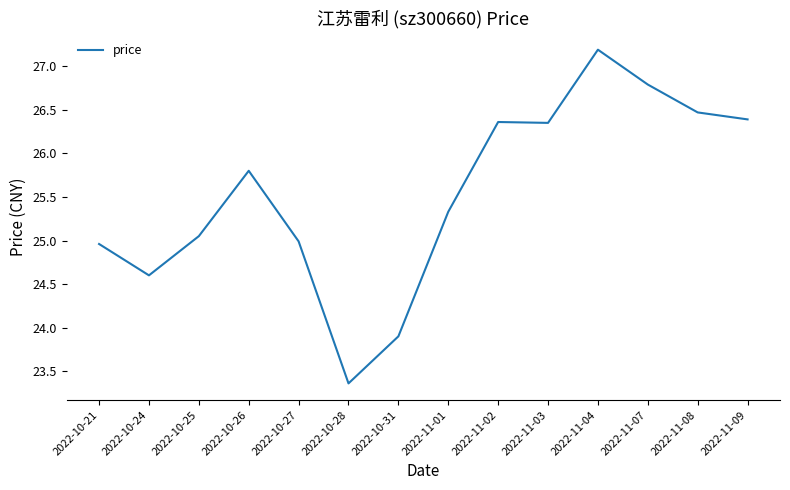

What position from the left is 2022-10-28?

6